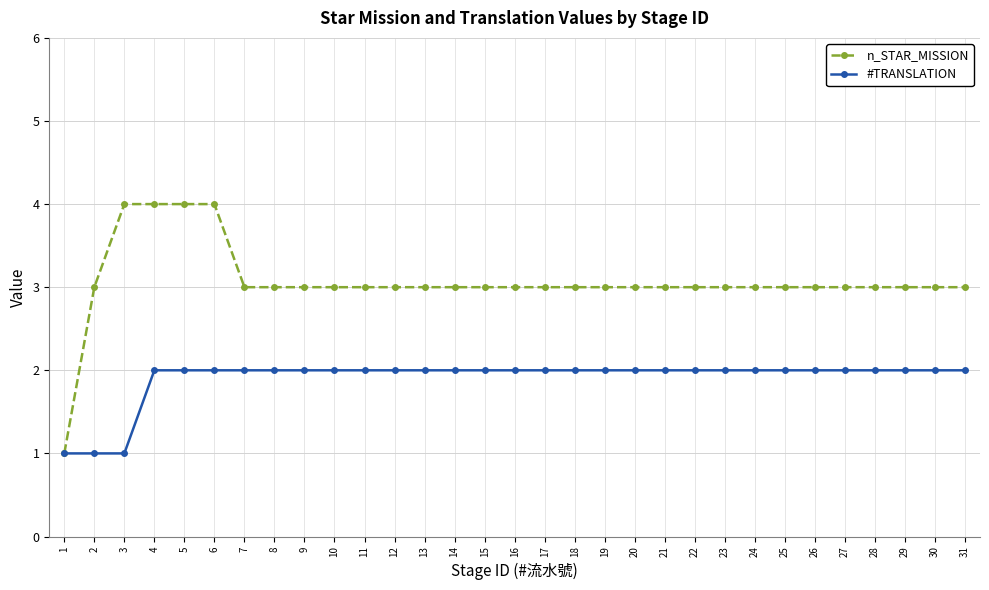

What is the spread (max minus min) of values at 22?

1